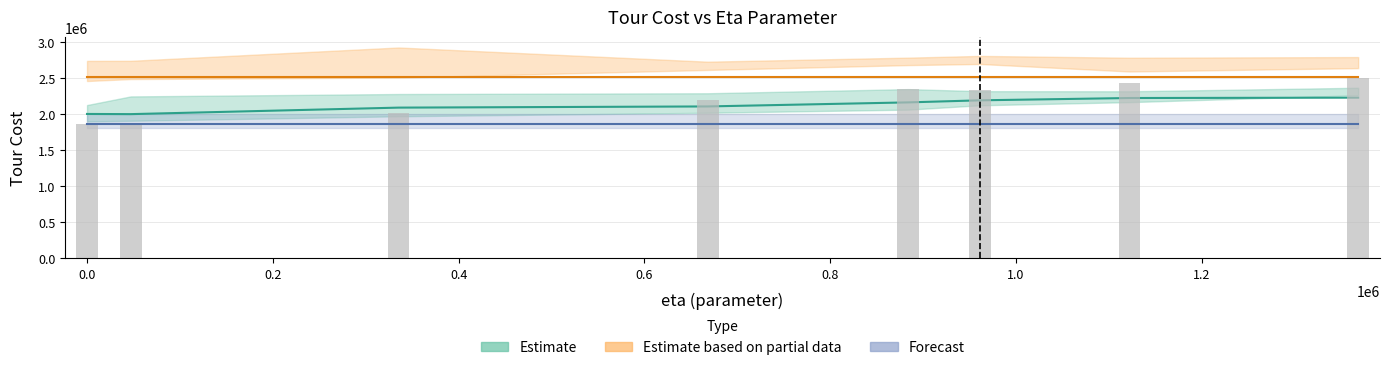

What is the label of the 8th bar from the left?

1.2